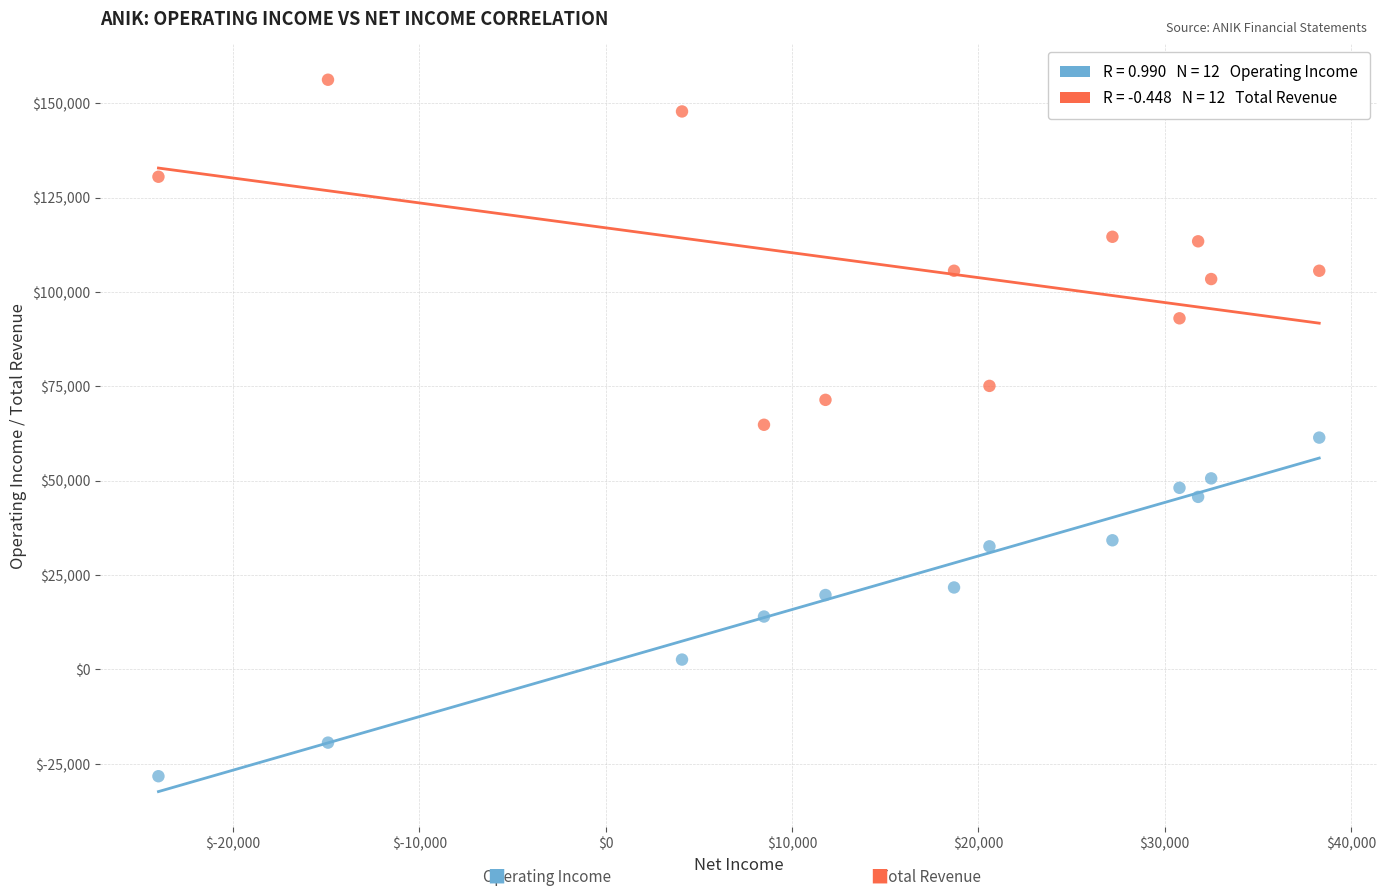

Across all data points, what is the range of X values (max minus min)?

62300